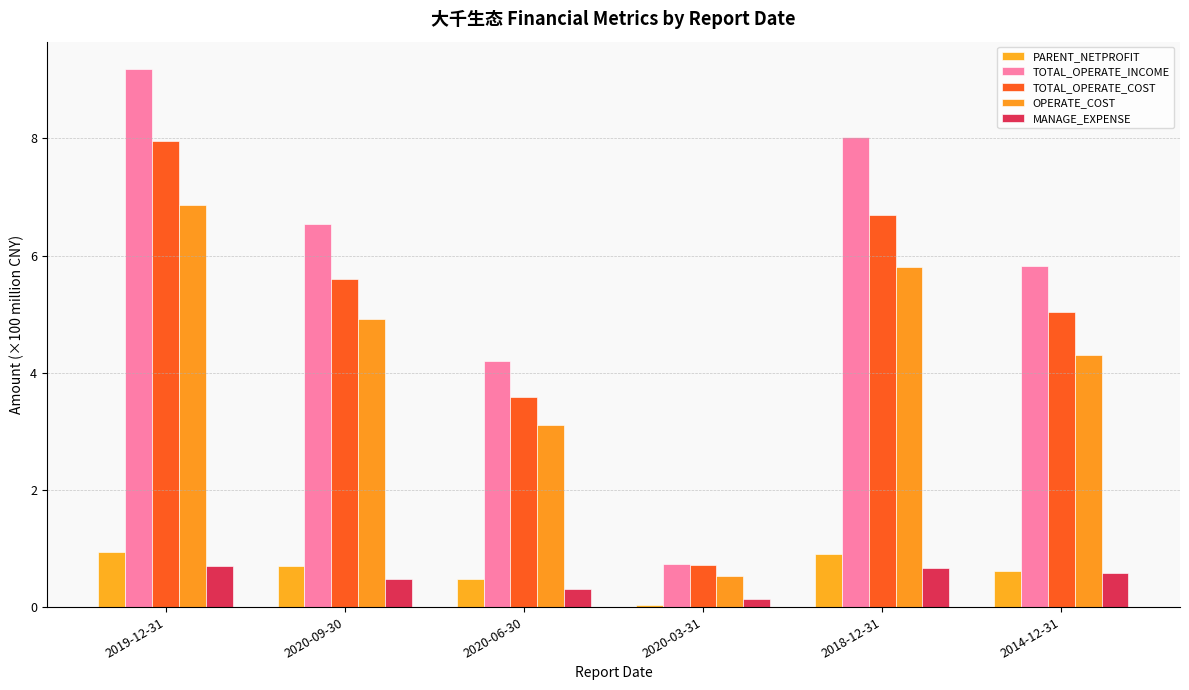

Is it true that TOTAL_OPERATE_COST equals 5.0 at 2014-12-31?

True